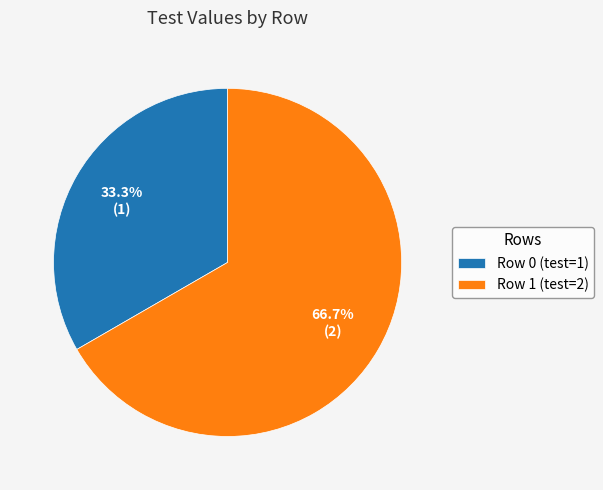

To the nearest percent, what is the combined percentage of Row 0 and Row 1?

100%